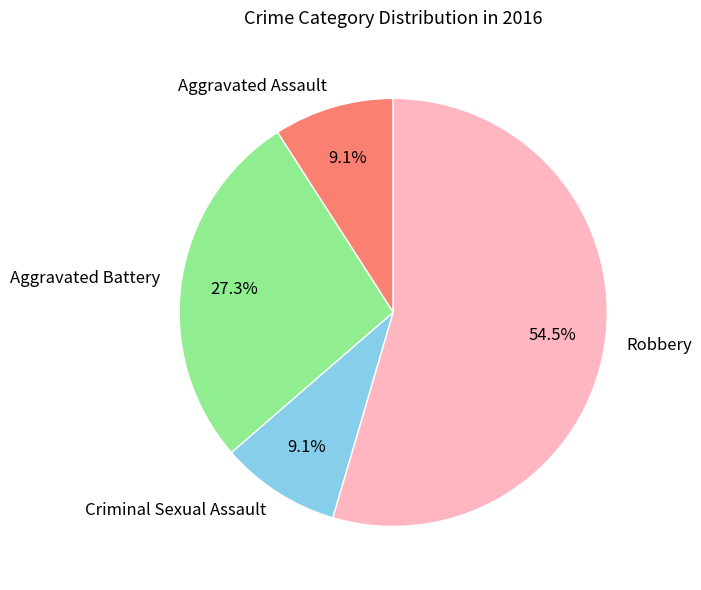

To the nearest percent, what is the average slice percentage?

25%